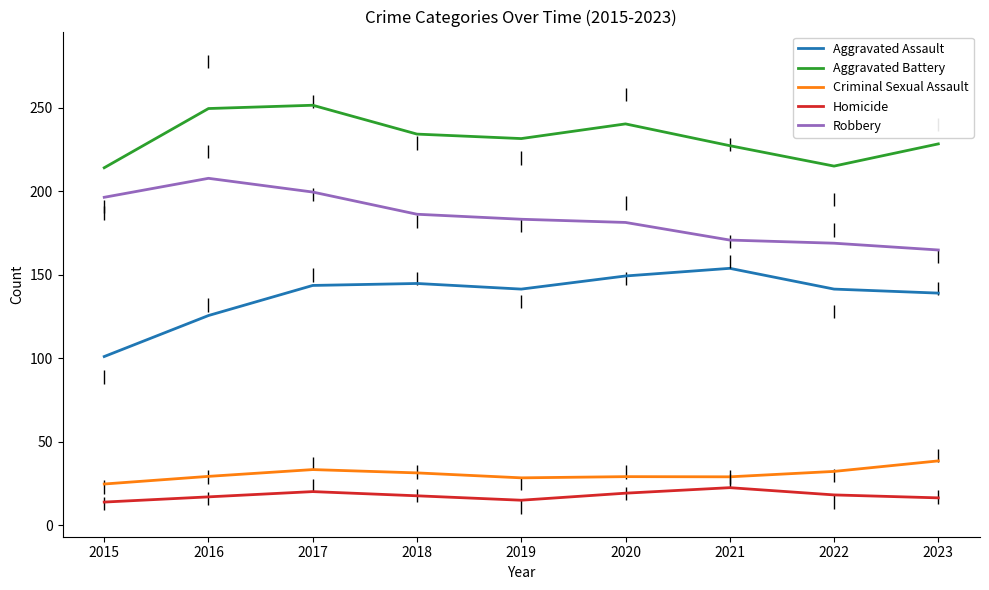

What is the total value across all series at 2016?

629.7